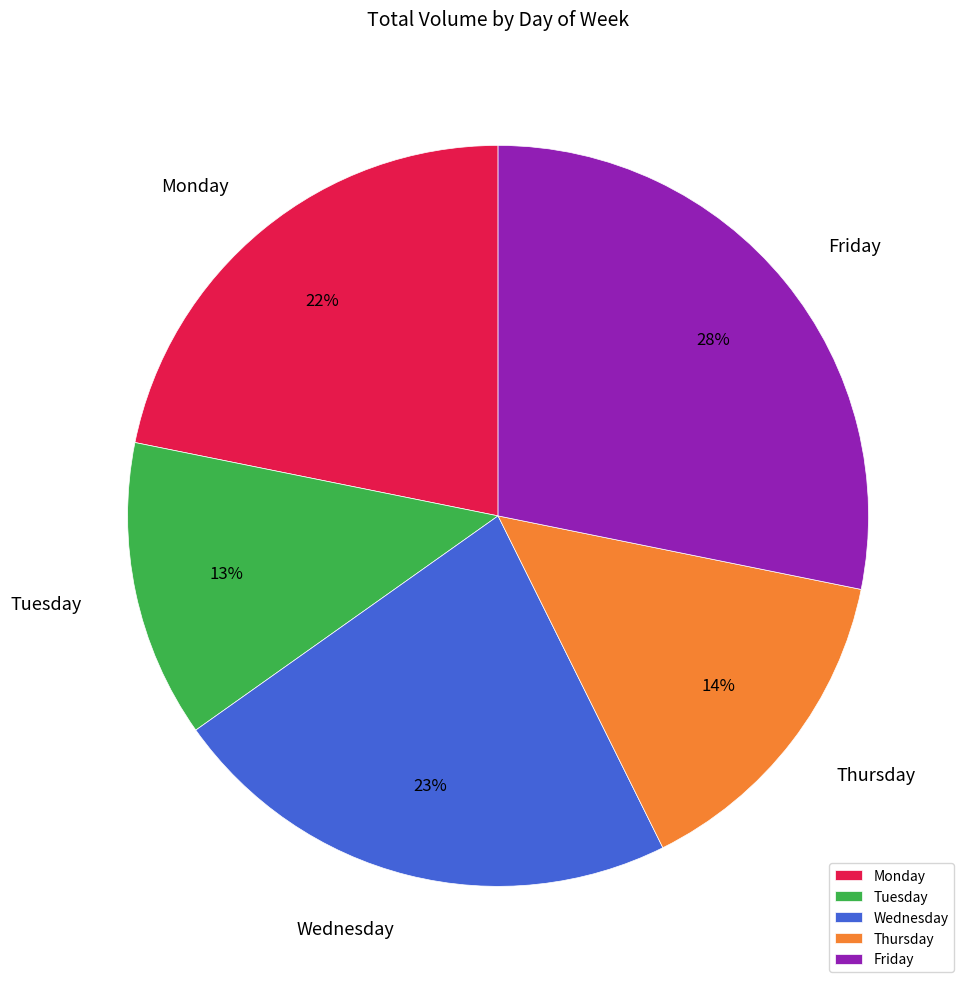

Does any single category account for the majority?

No